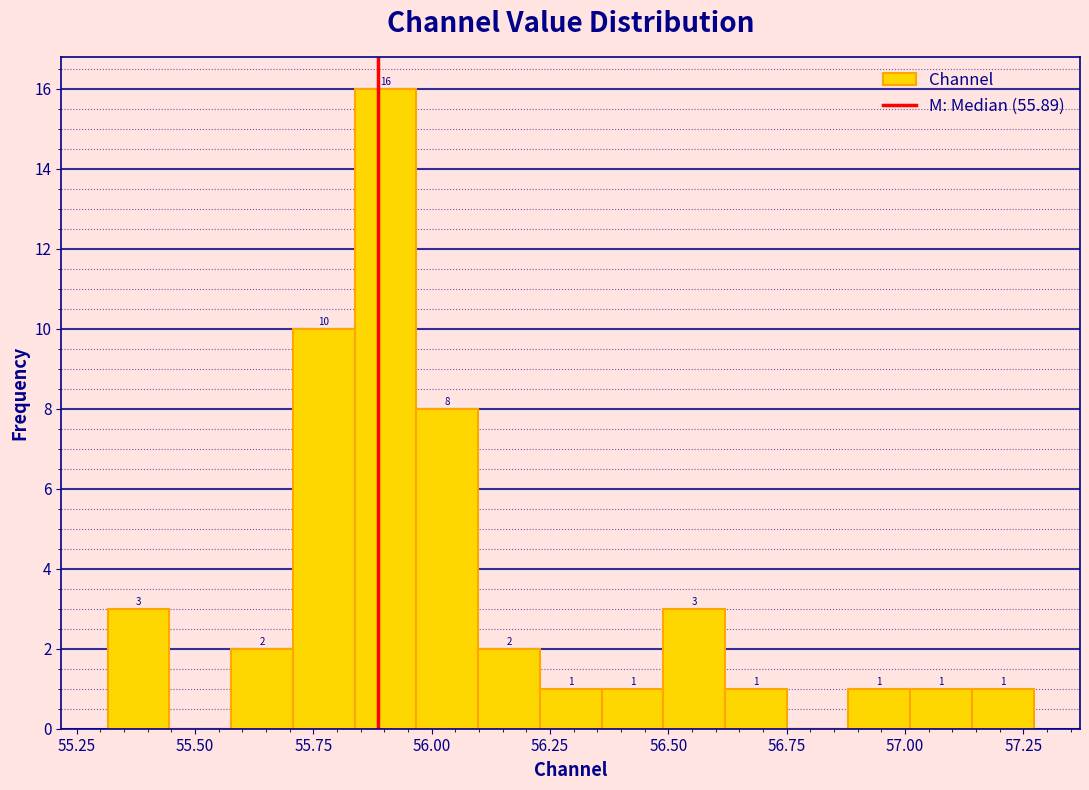

Around what value on the x-axis is the tallest bar? Give the approximate position of its centre, as read against the axis.

55.90